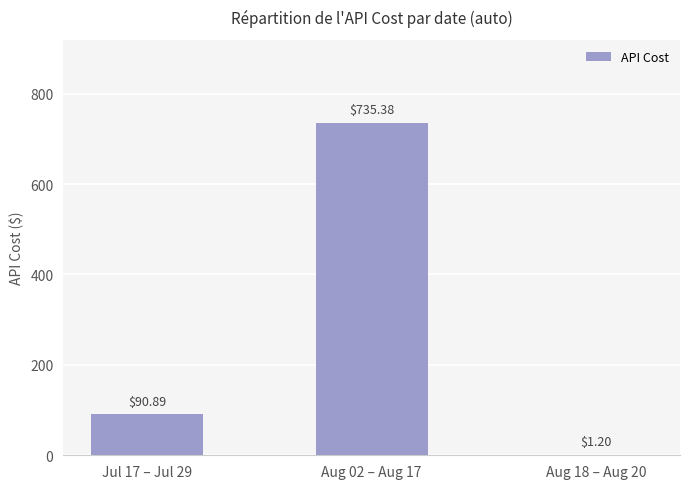

At which category does the chart reach its peak across all series?

Aug 02 – Aug 17